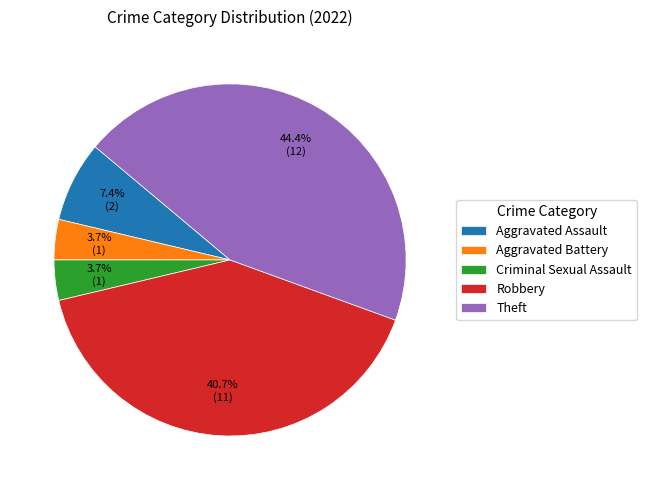

To the nearest percent, what is the combined percentage of Aggravated Assault and Aggravated Battery?

11%